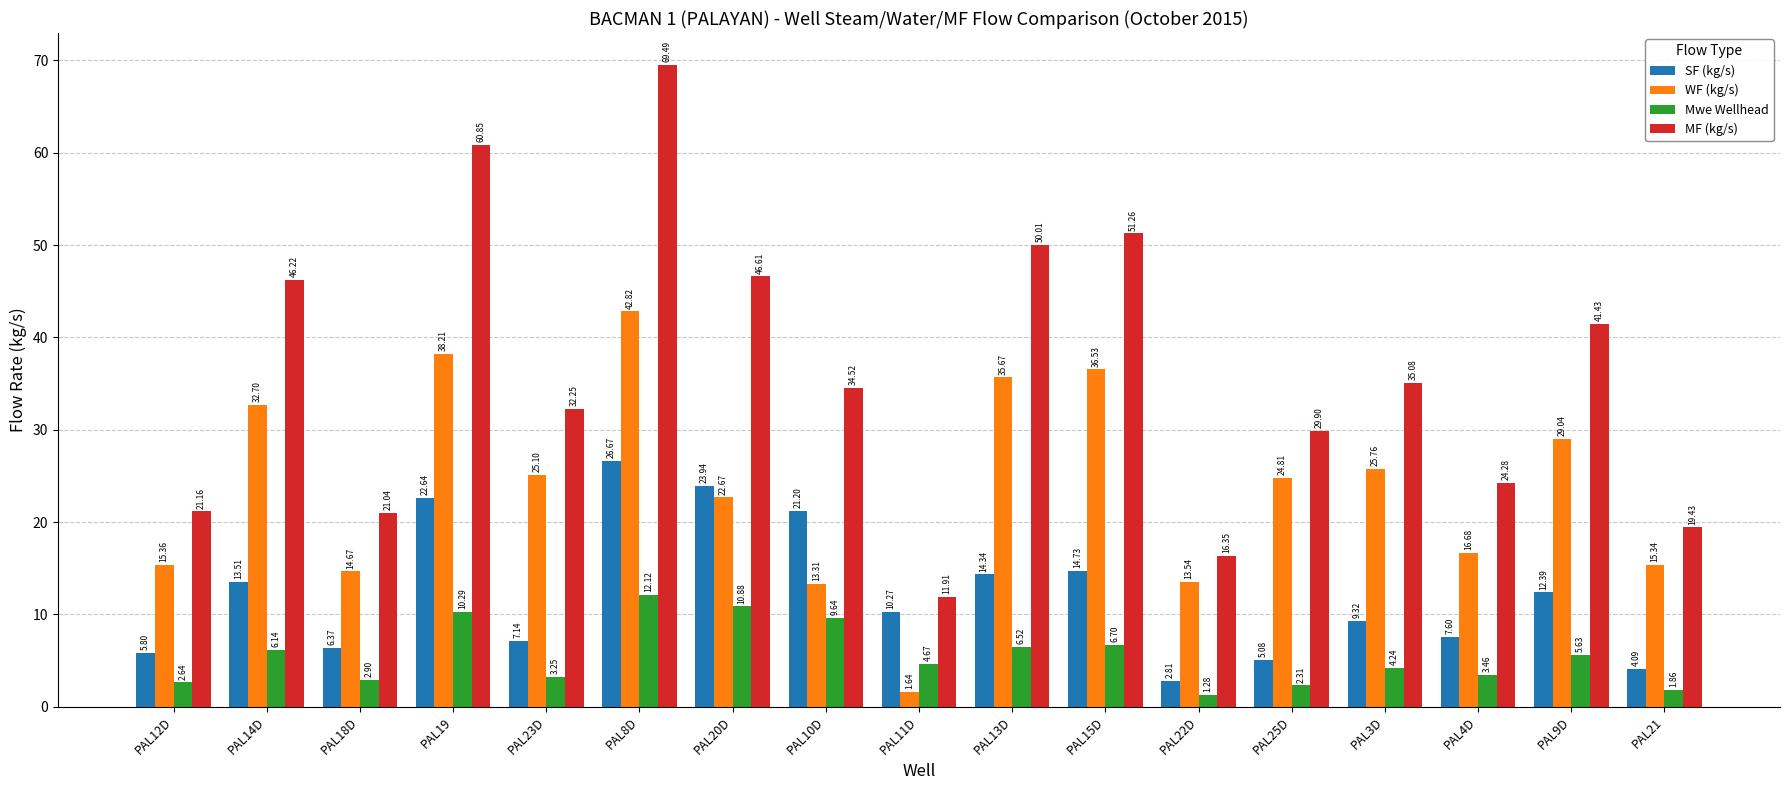

What is the maximum value shown in the chart?

69.5